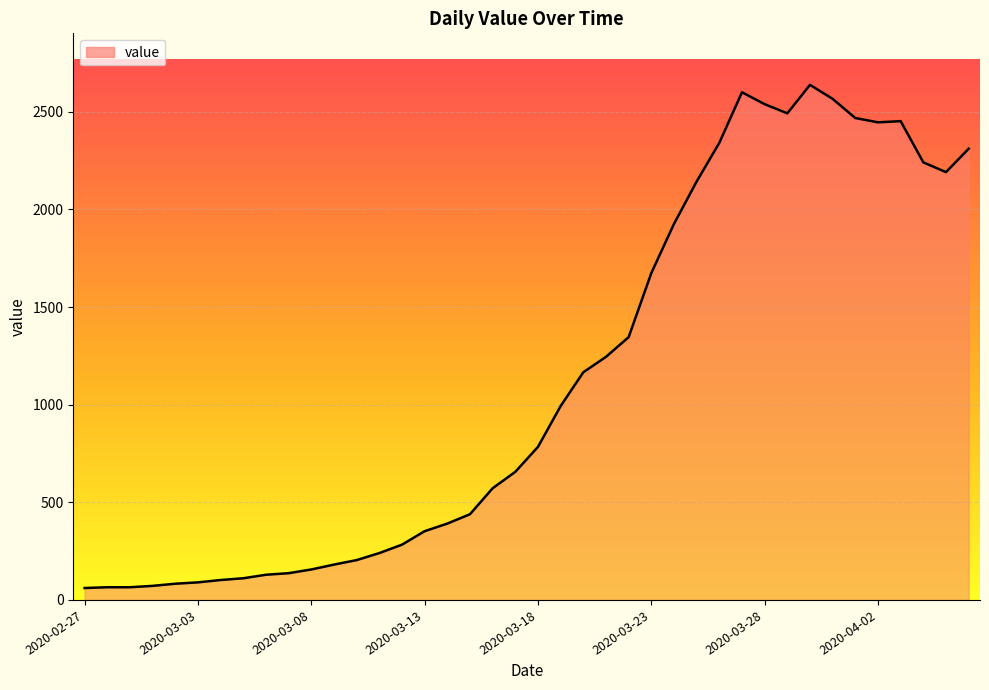

What is the smallest value displayed?

61